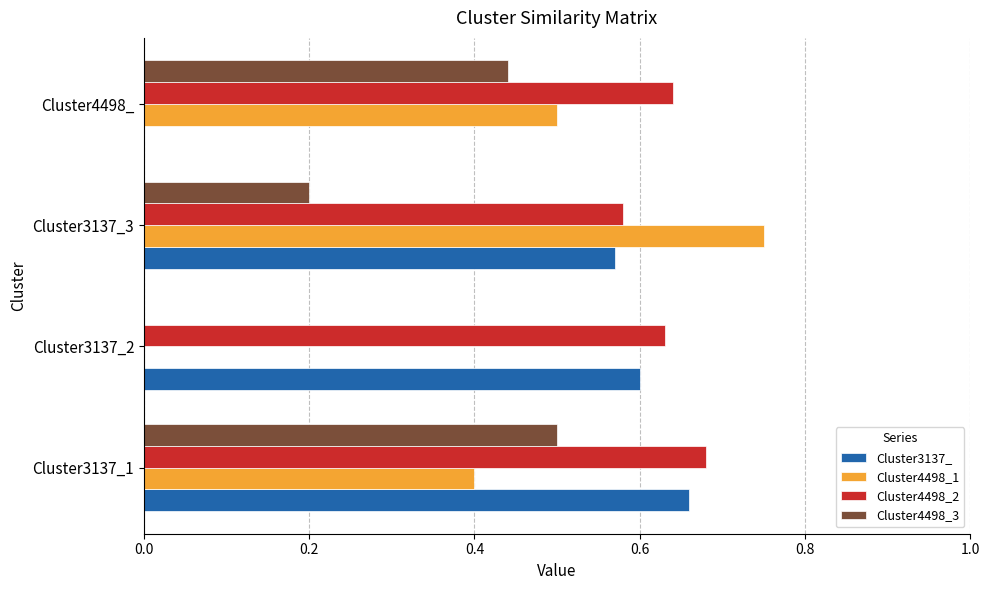

Count the number of categories in the chart.

4